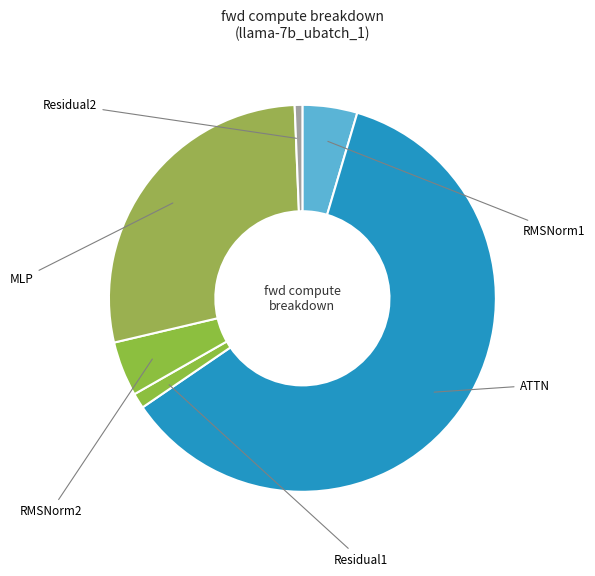

How many segments does this pie chart have?

6